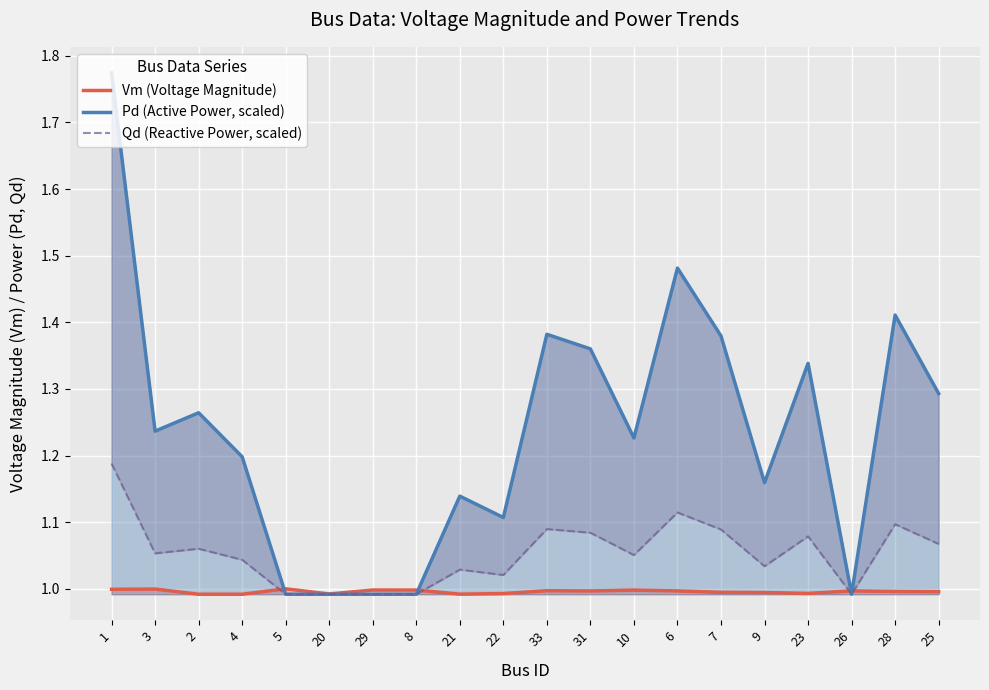

What is the approximate value of Vm (Voltage Magnitude) at 1?

1.0